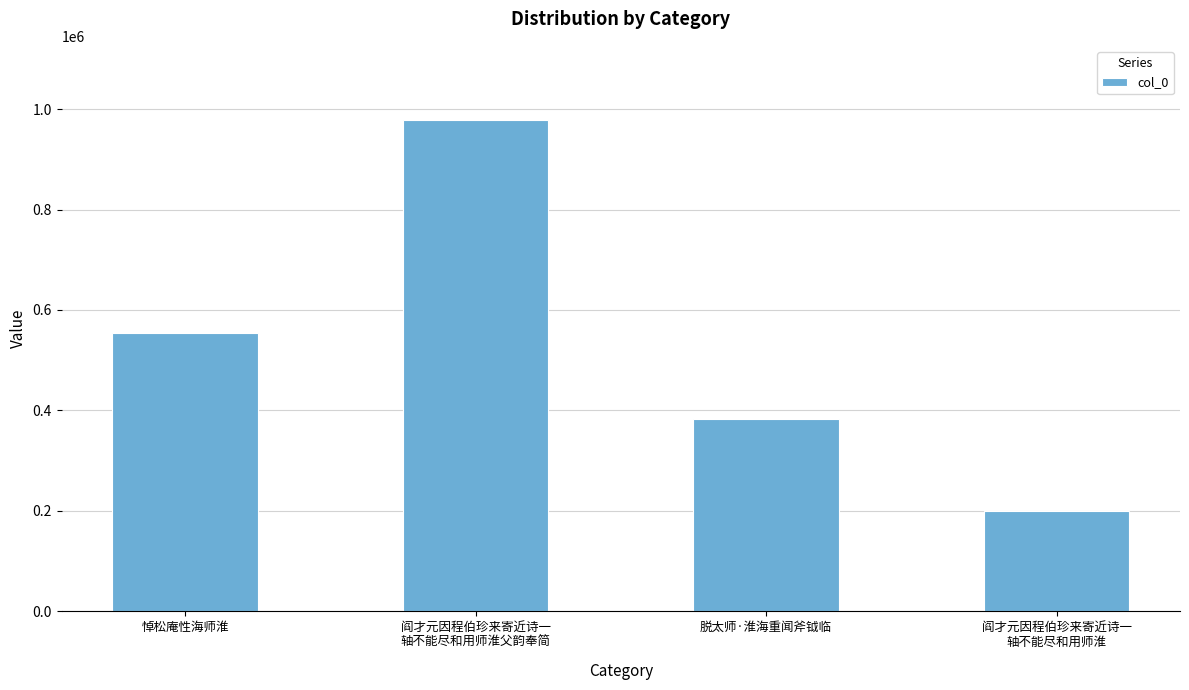

Does the chart contain stacked bars?

No